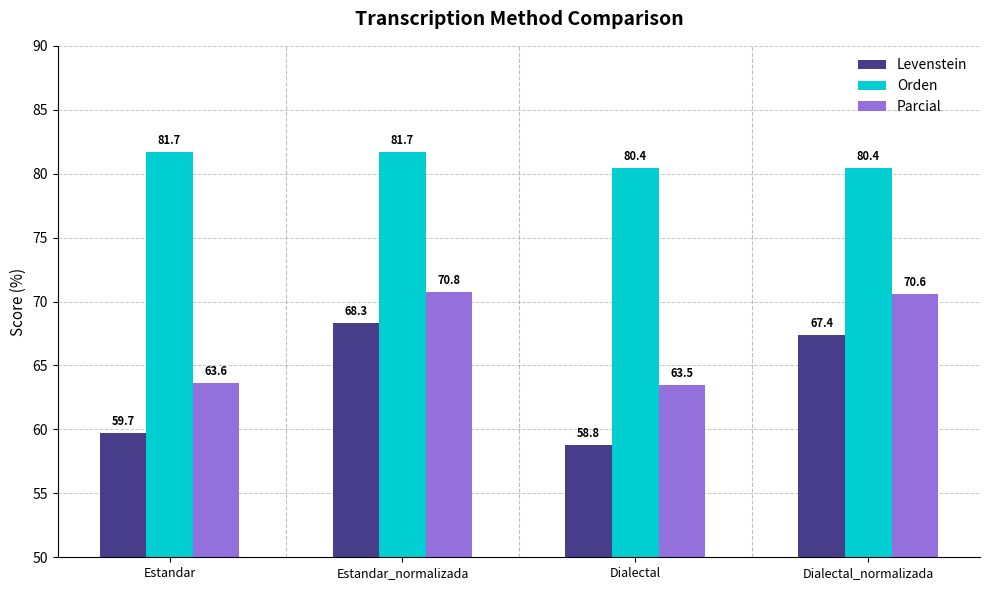

What is the approximate value of Levenstein at Estandar_normalizada?

68.3